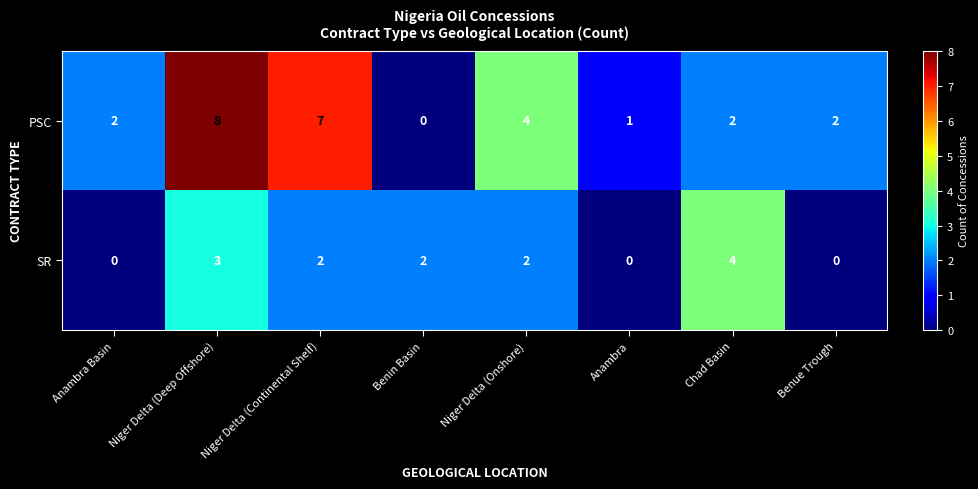

Count the number of data series in this chart.

2